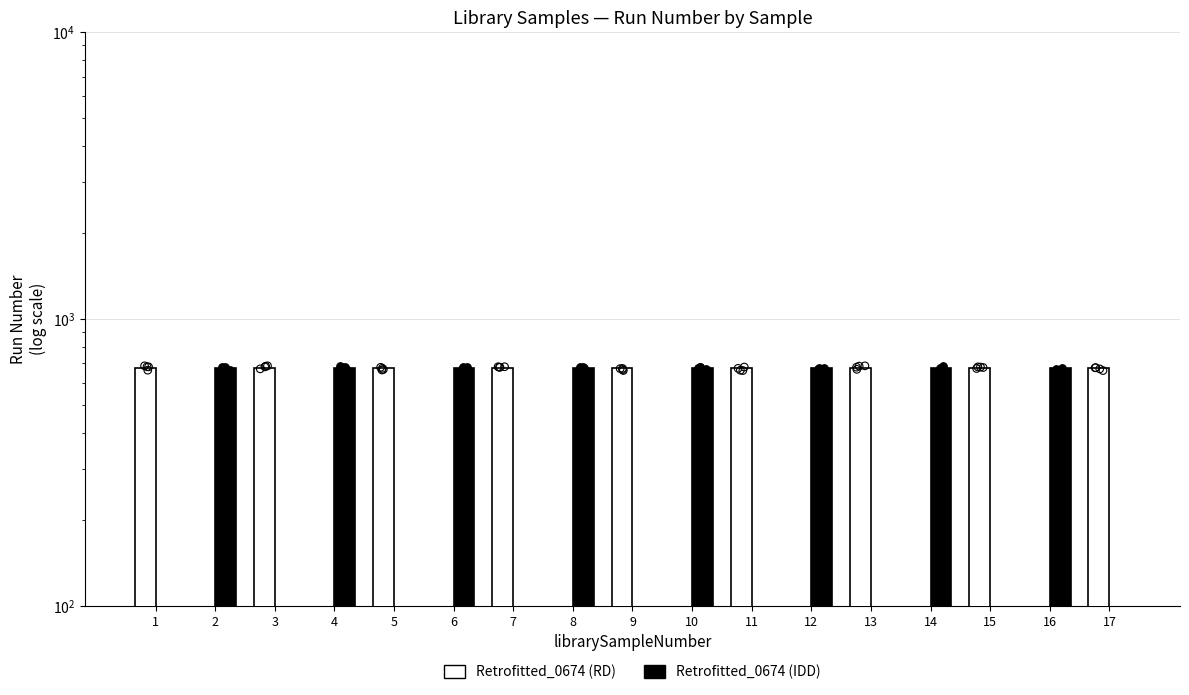

Which series reaches the maximum Y coordinate?

Retrofitted_0674 (RD)